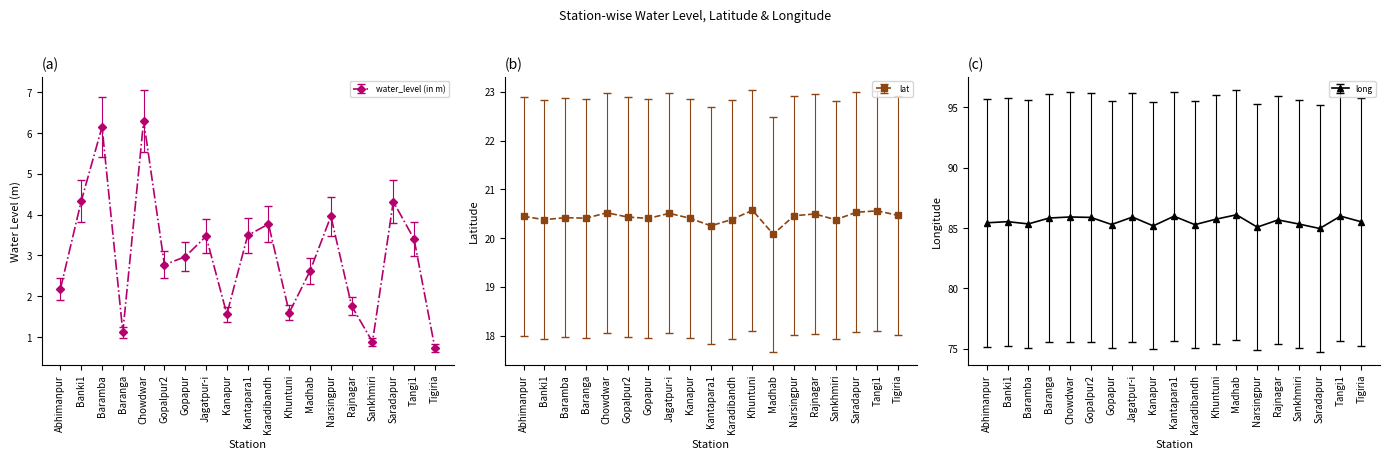

Which has a higher value, Saradapur or Gopalpur2?

Saradapur